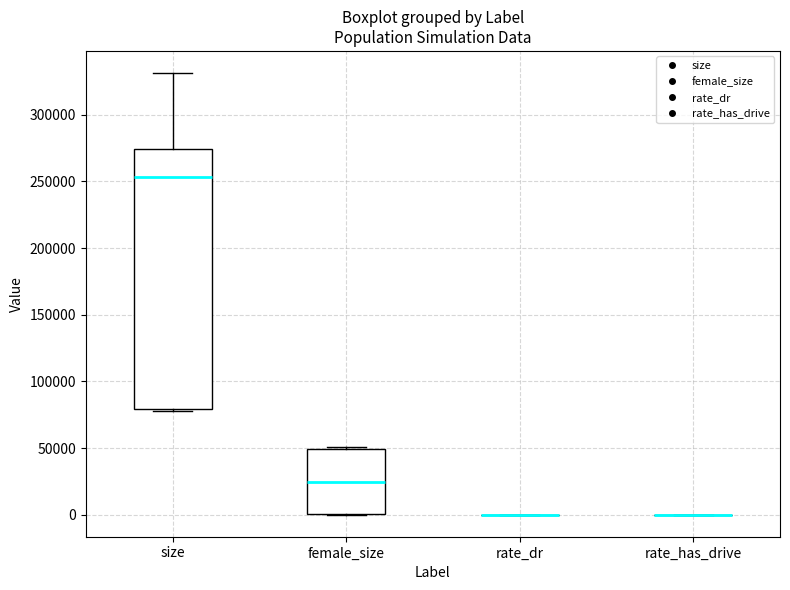

Where is the upper edge of the box for female_size on the y-axis? The values are not printed on the chart, so give them approximately, as read against the axis.

50000